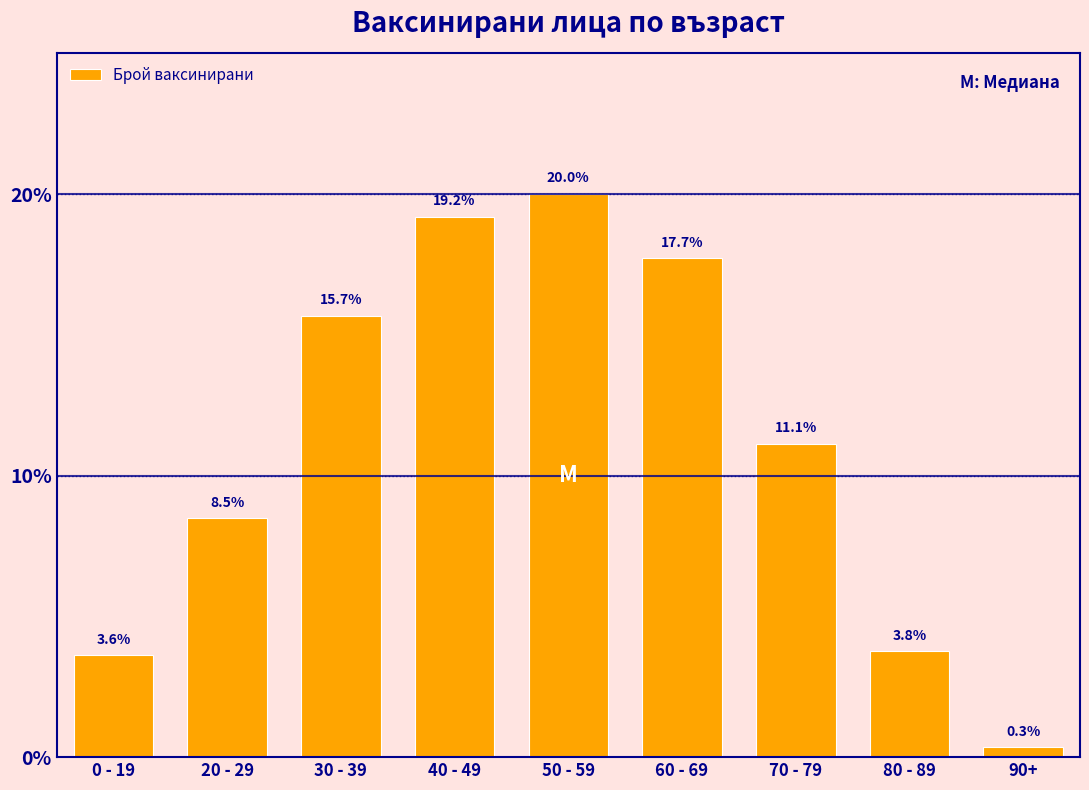

Reading right to left, list all the values displayed in this chart.

0.3	3.8	11.1	17.7	20.0	19.2	15.7	8.5	3.6